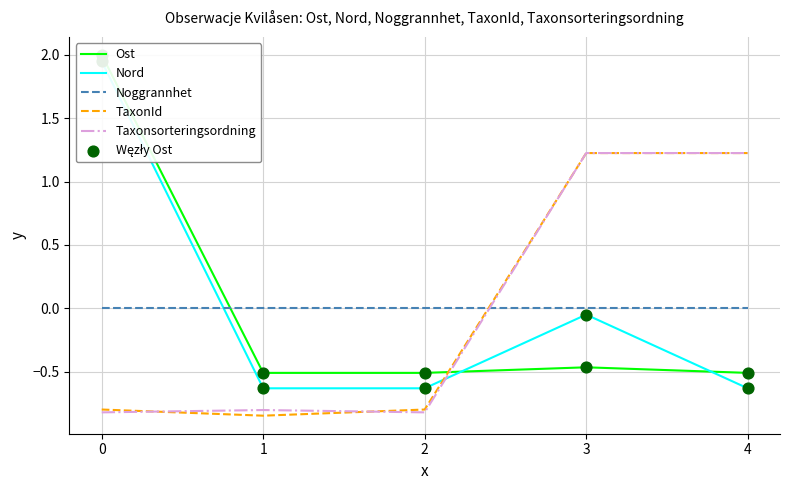

What are all the series names shown in the legend?

Ost, Nord, Noggrannhet, TaxonId, Taxonsorteringsordning, Węzły Ost